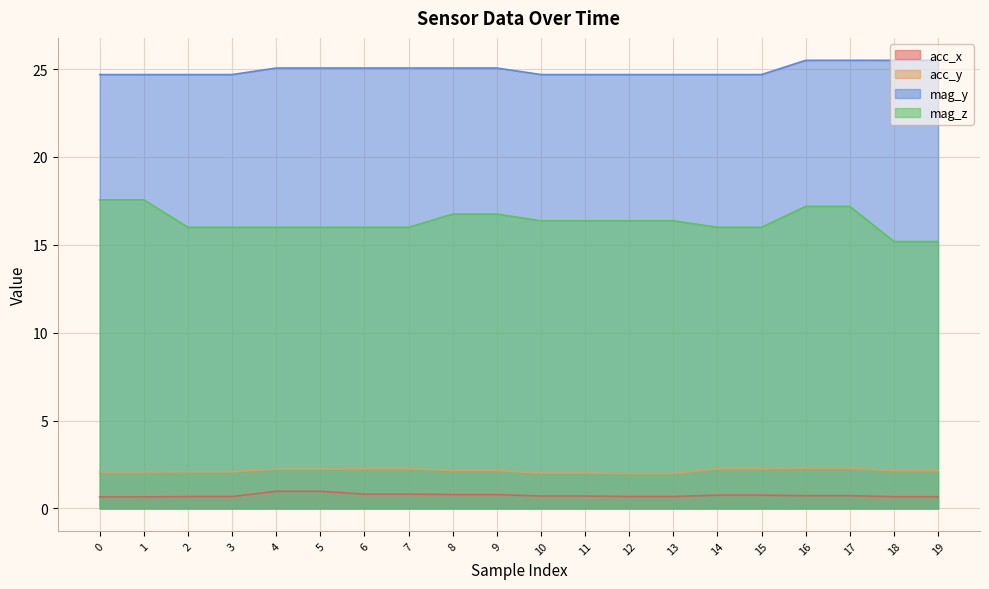

Which series has the largest total across all categories?

mag_y